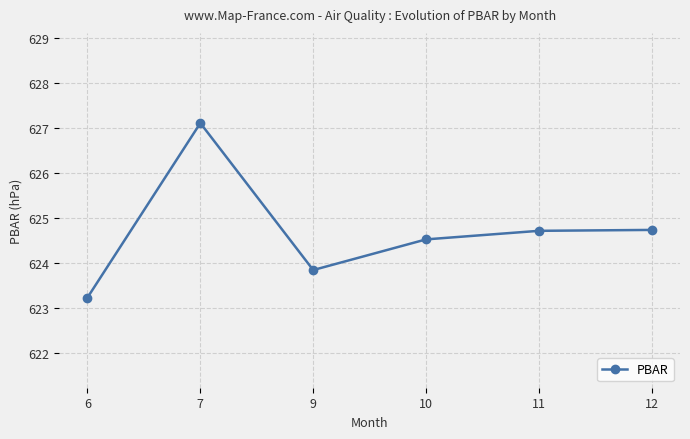

The chart shows a value of 404.9 at 6. True or false?

False